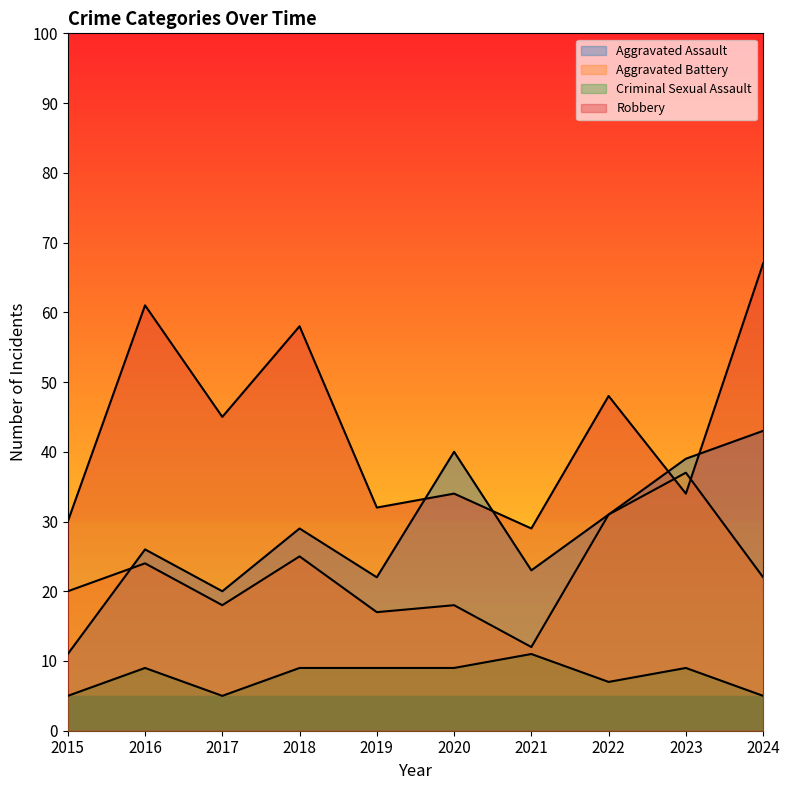

Count the Criminal Sexual Assault values in the range 5 to 9.

9